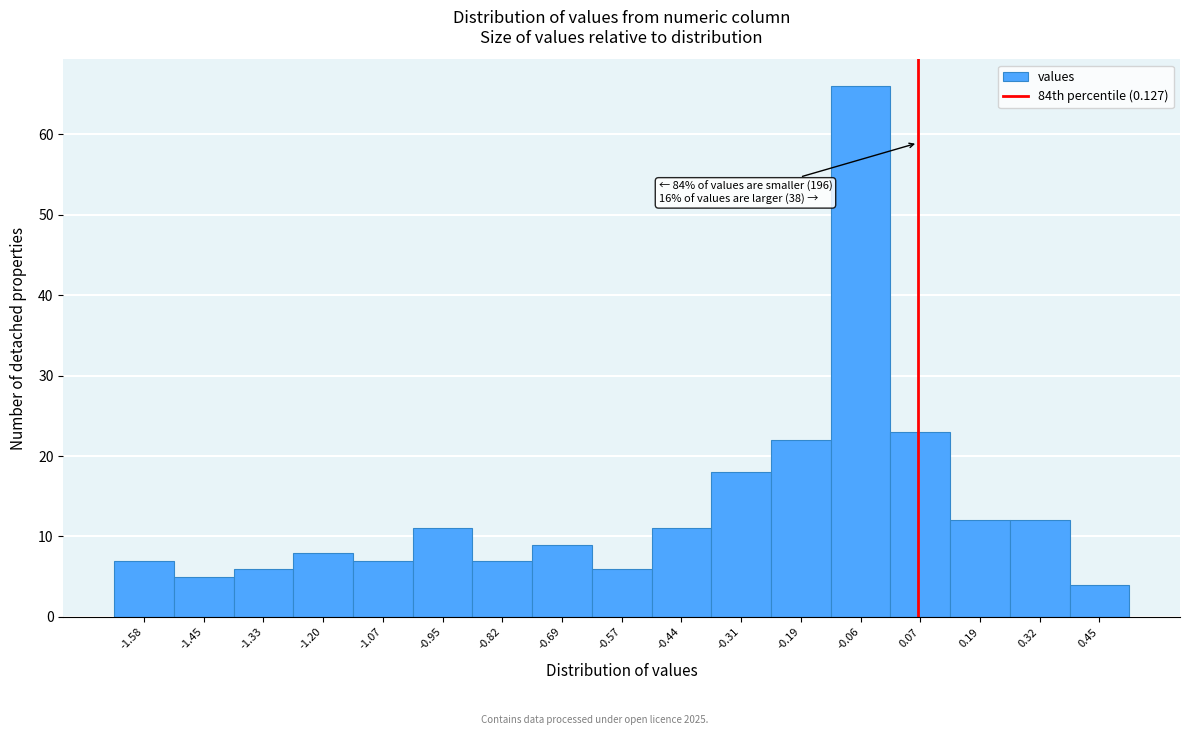

Reading left to right, extract all data points from this chart.

7	5	6	8	7	11	7	9	6	11	18	22	66	23	12	12	4